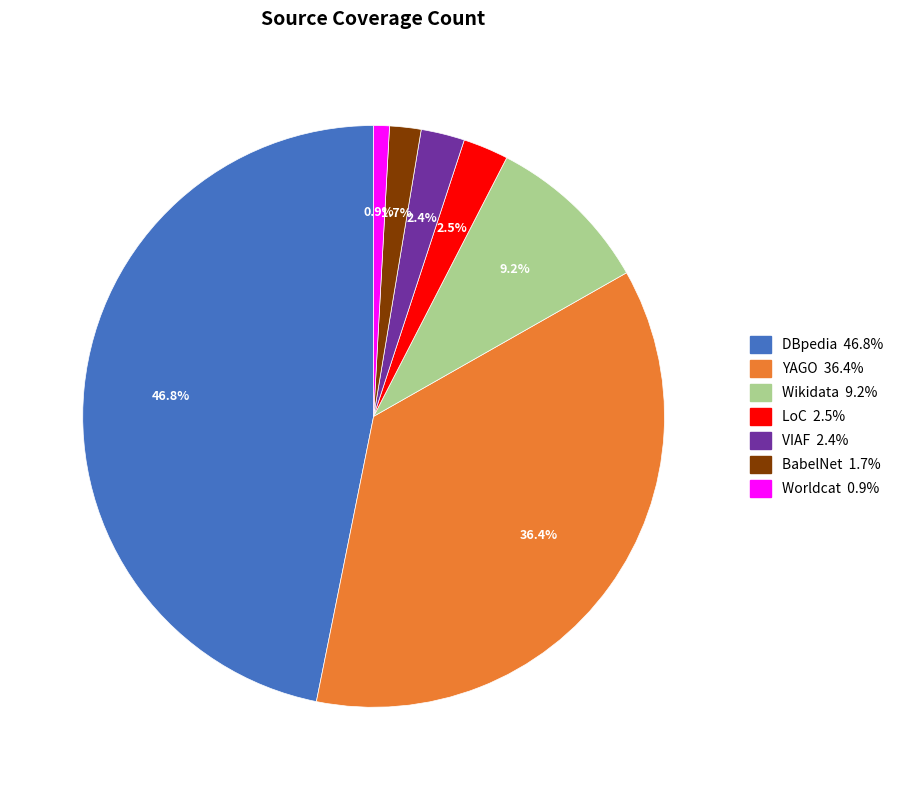

Which category has the smallest portion of the pie?

Worldcat